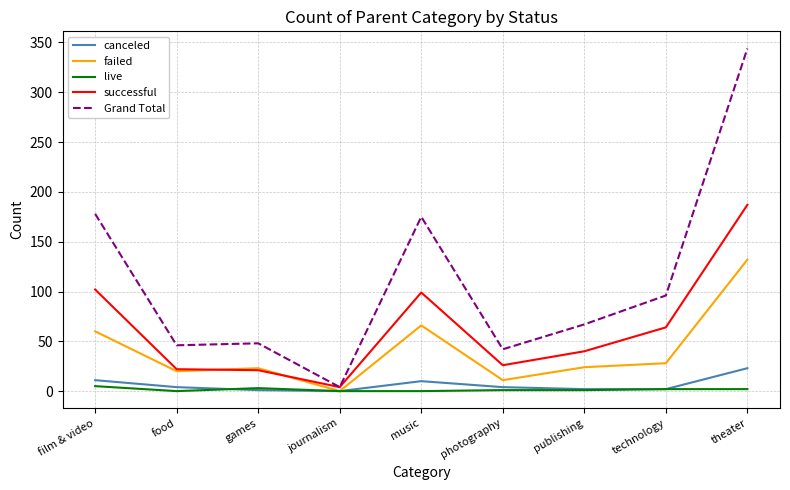

Between photography and technology, which series saw the biggest shift?

Grand Total